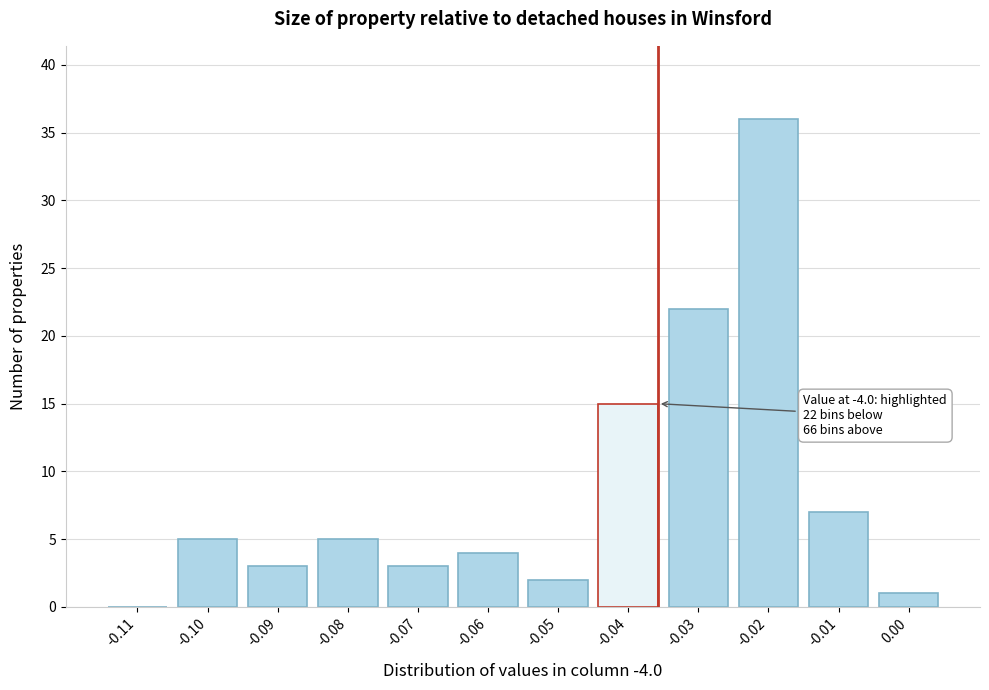

Reading left to right, what are all the values shown in this chart?

-0.11=0	-0.10=5	-0.09=3	-0.08=5	-0.07=3	-0.06=4	-0.05=2	-0.04=15	-0.03=22	-0.02=36	-0.01=7	0.00=1